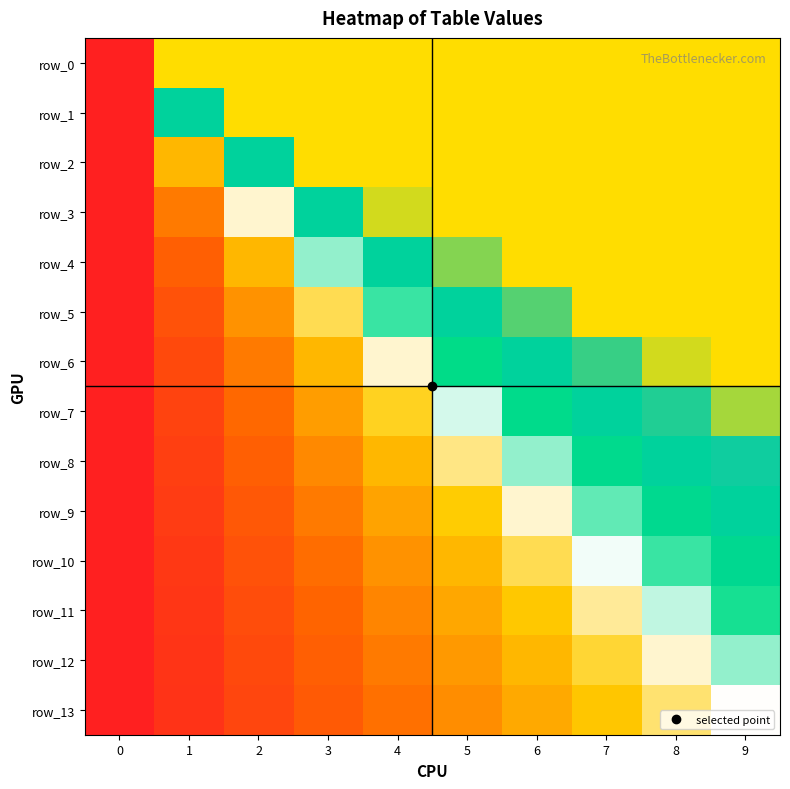

Is it true that row_0 equals 3.0 at 4?

True